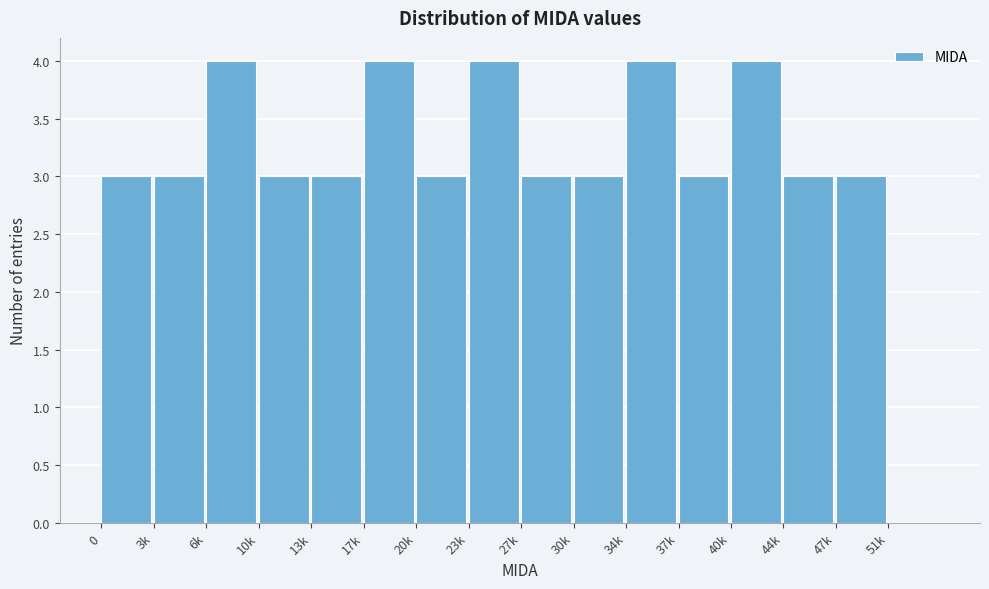

Reading left to right, what are all the values shown in this chart?

0=3	3k=3	6k=4	10k=3	13k=3	17k=4	20k=3	23k=4	27k=3	30k=3	34k=4	37k=3	40k=4	44k=3	47k=3	51k=0